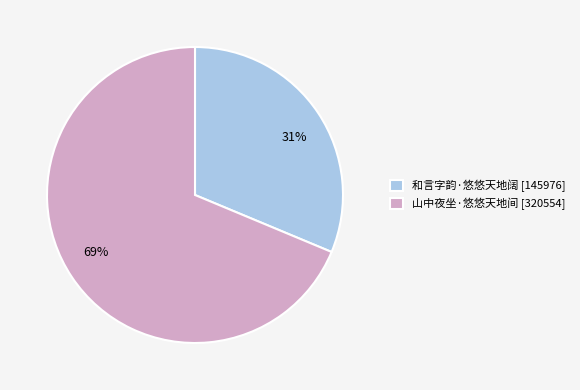

Which has a higher value, 山中夜坐·悠悠天地间 [320554] or 和言字韵·悠悠天地阔 [145976]?

山中夜坐·悠悠天地间 [320554]